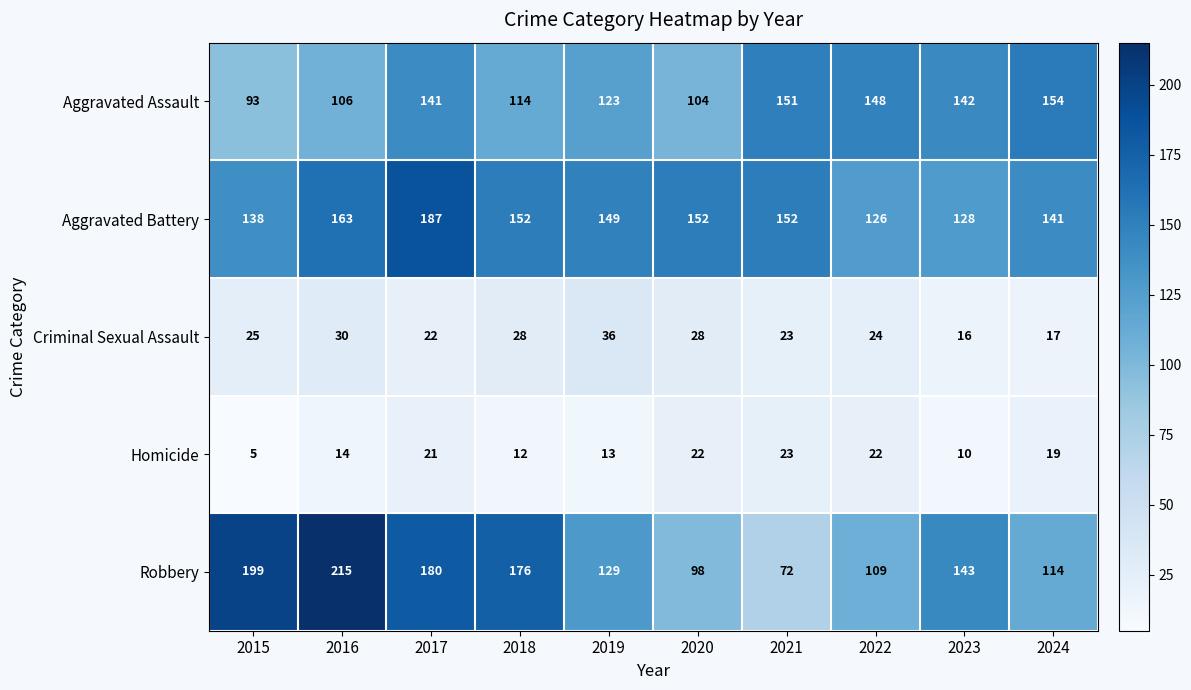

Is it true that Robbery equals 110 at 2018?

False